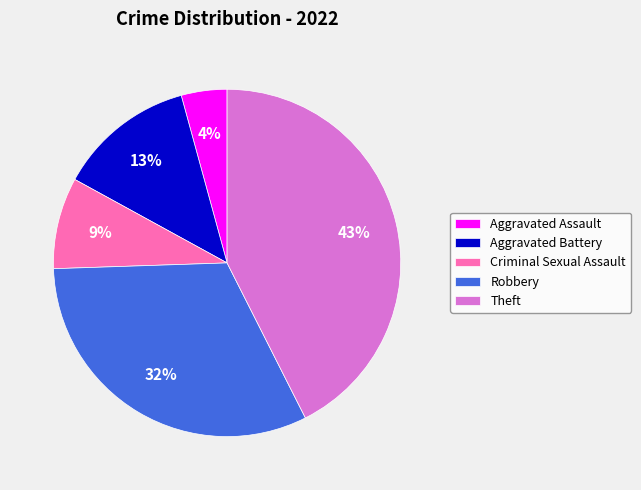

What percentage is the Aggravated Battery slice, to the nearest percent?

13%